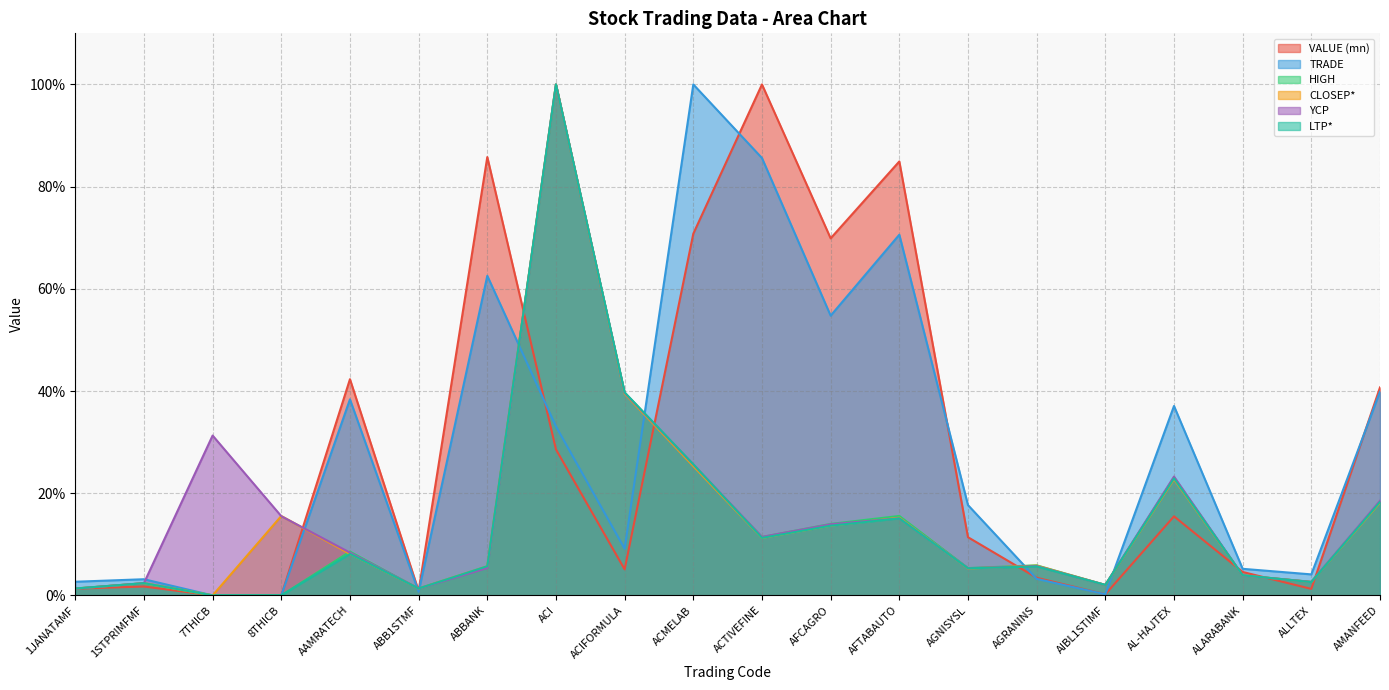

What position from the right is 7THICB?

18